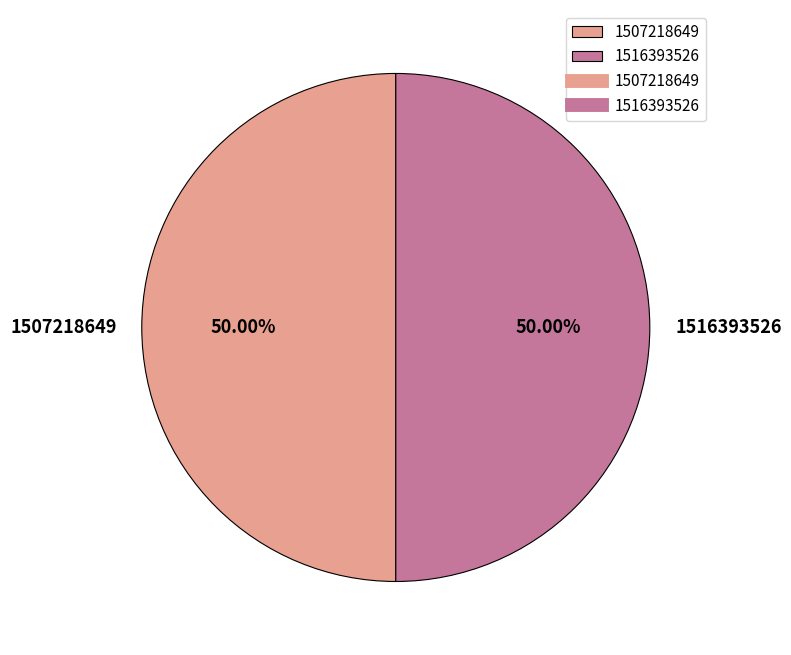

To the nearest percent, what is the difference between the 1516393526 and 1507218649 slice percentages?

0%